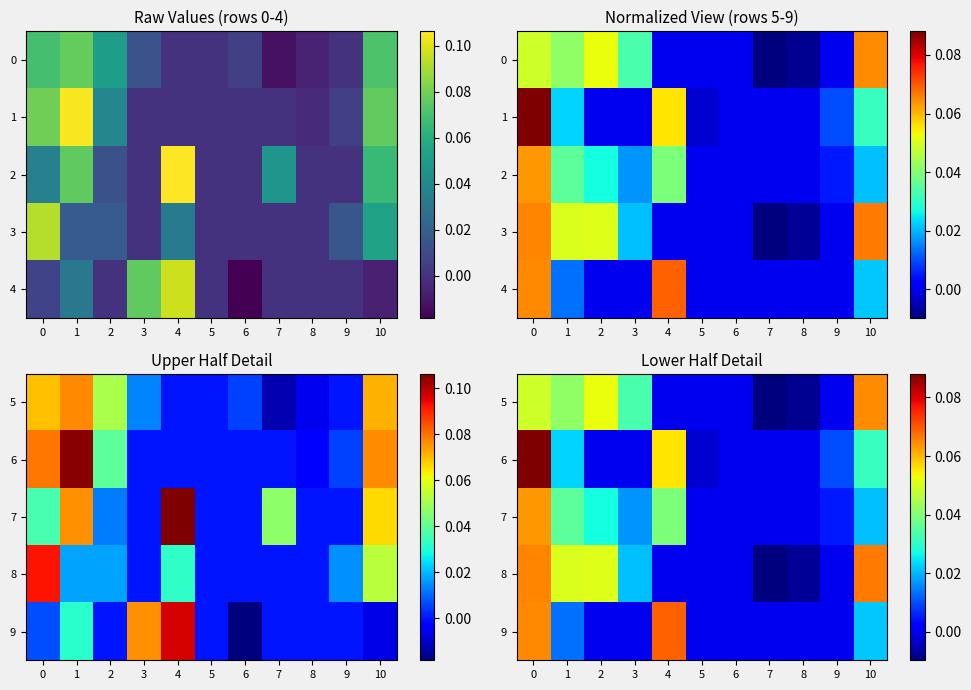

What is the maximum value shown in the chart?

0.1